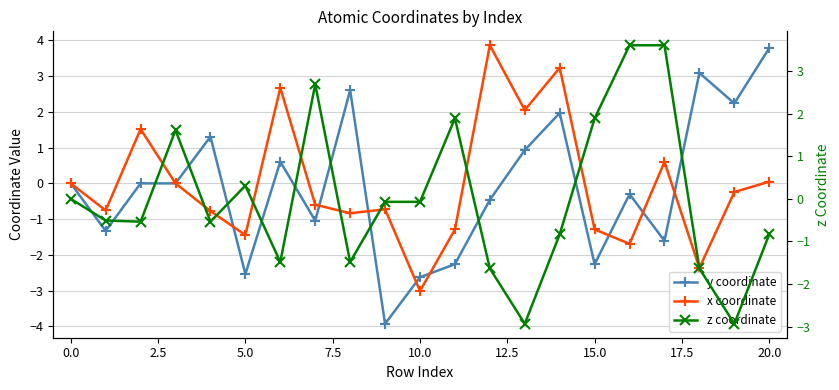

What is the value of the x coordinate point at the 5th from the left?

-0.8